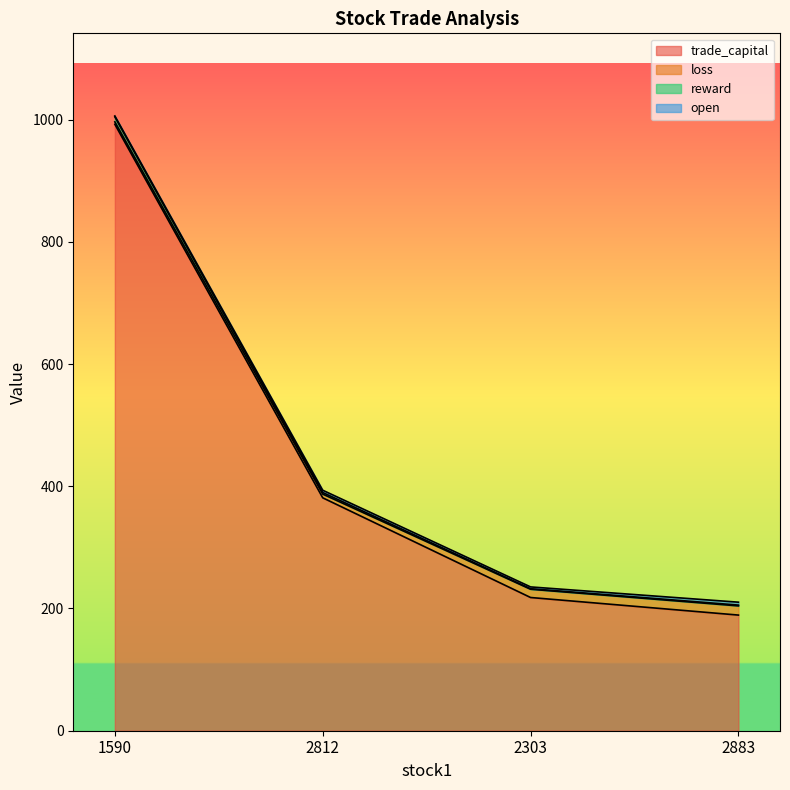

Where is trade_capital nearest to the value 590?

2812